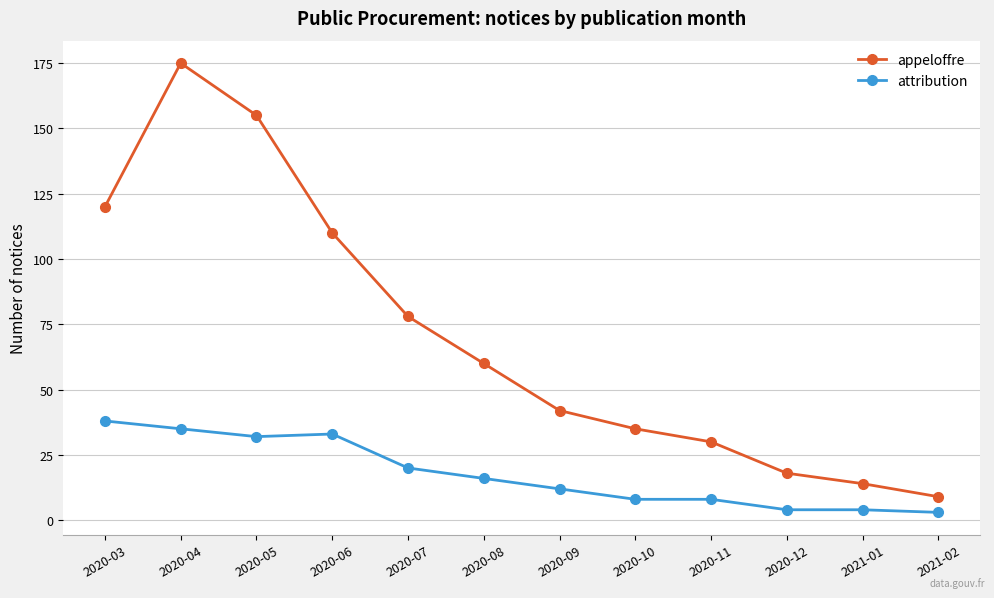

Where is appeloffre nearest to the value 92?

2020-07